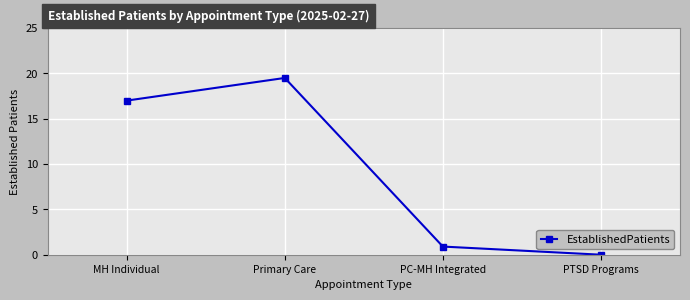

What position from the right is PTSD Programs?

1